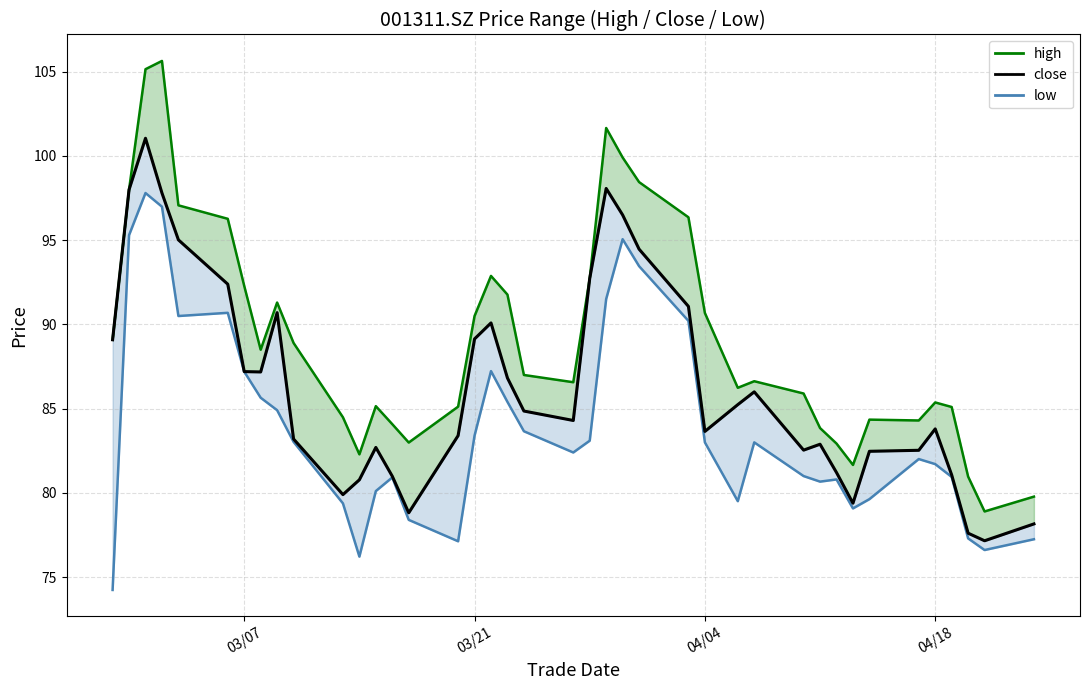

In high_line, how many points are higher than both neighbors (excluding endpoints)?

8